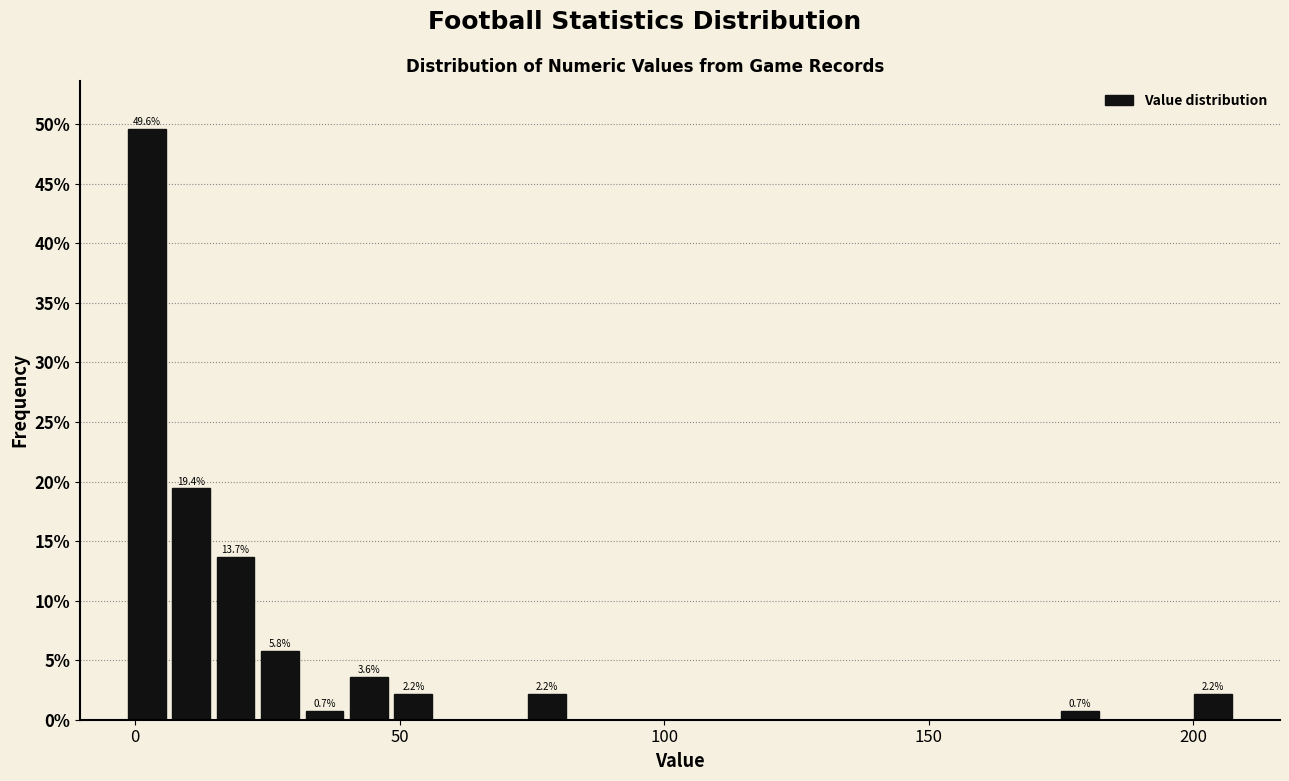

Around what value on the x-axis is the tallest bar? Give the approximate position of its centre, as read against the axis.

0